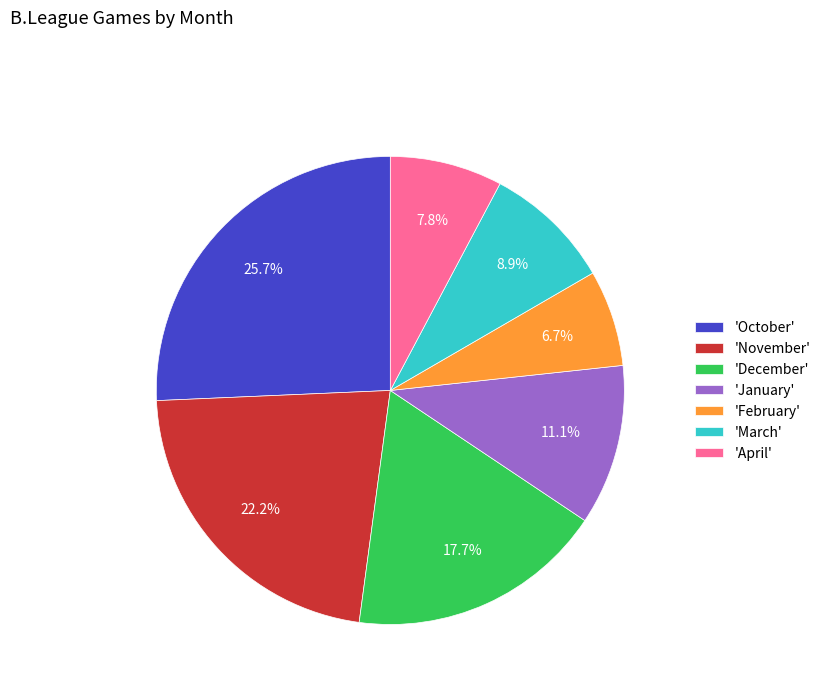

Is there any slice that represents more than half of the pie?

No